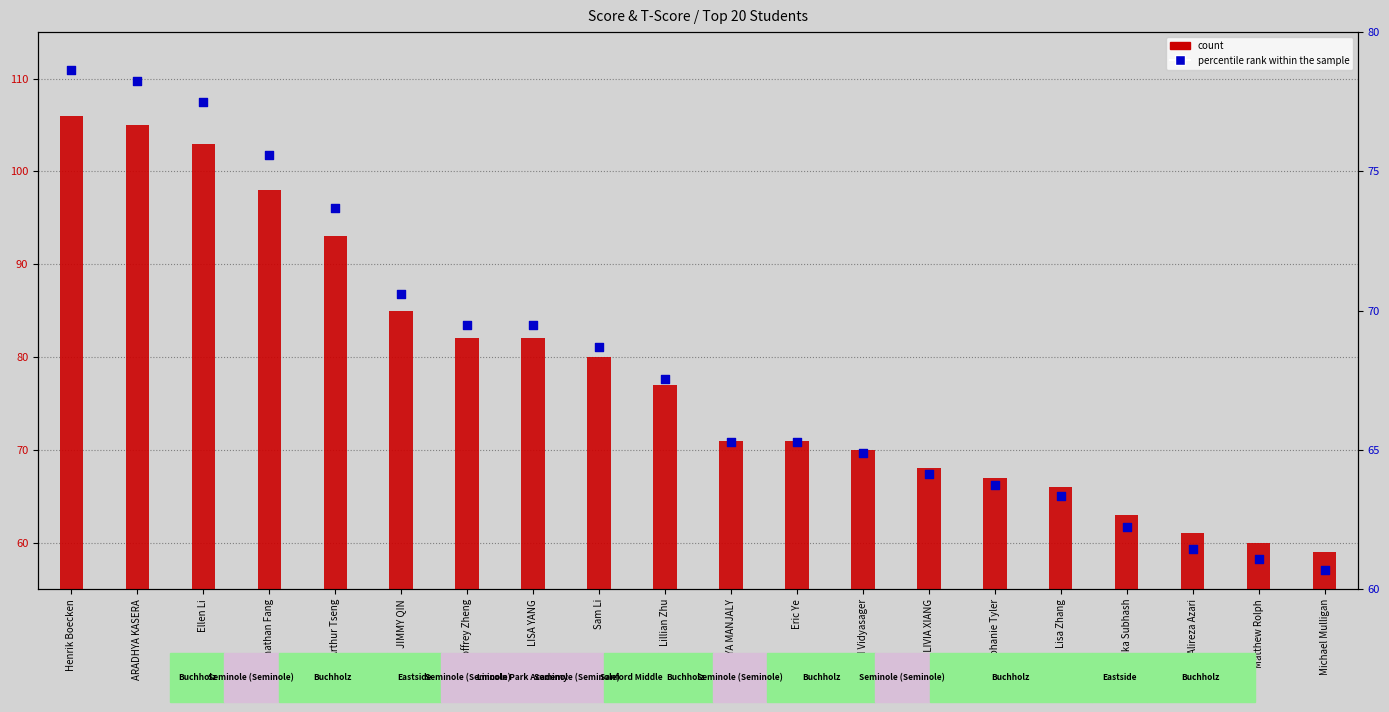

Which series has the largest total across all categories?

percentile rank within the sample